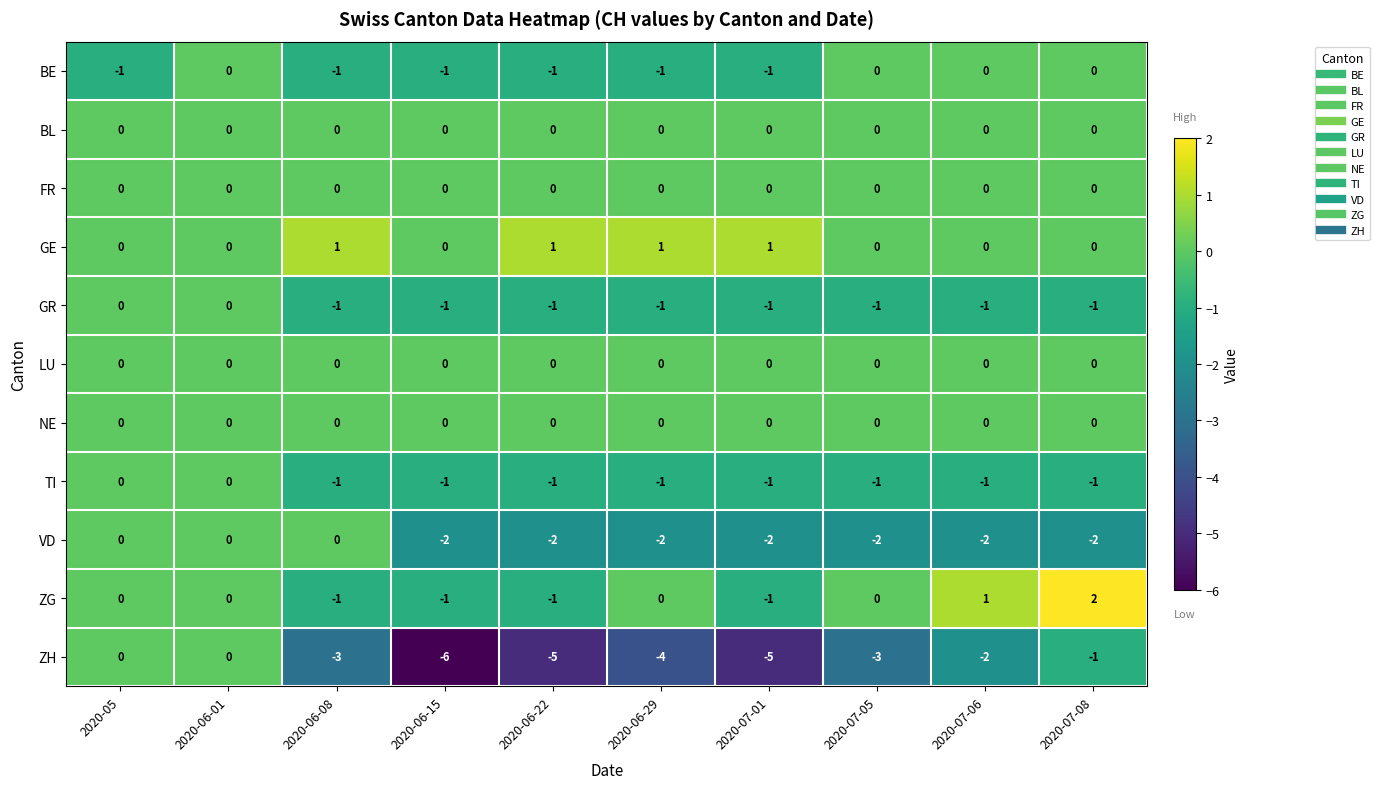

Which series has the largest total across all categories?

GE